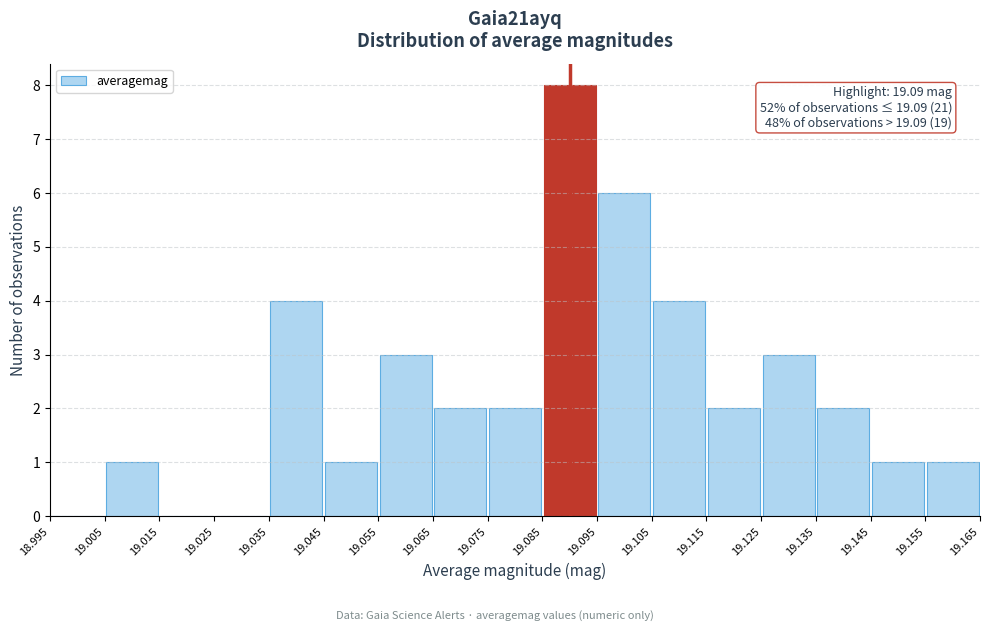

Which range on the x-axis has the tallest bar?

19.085 to 19.095